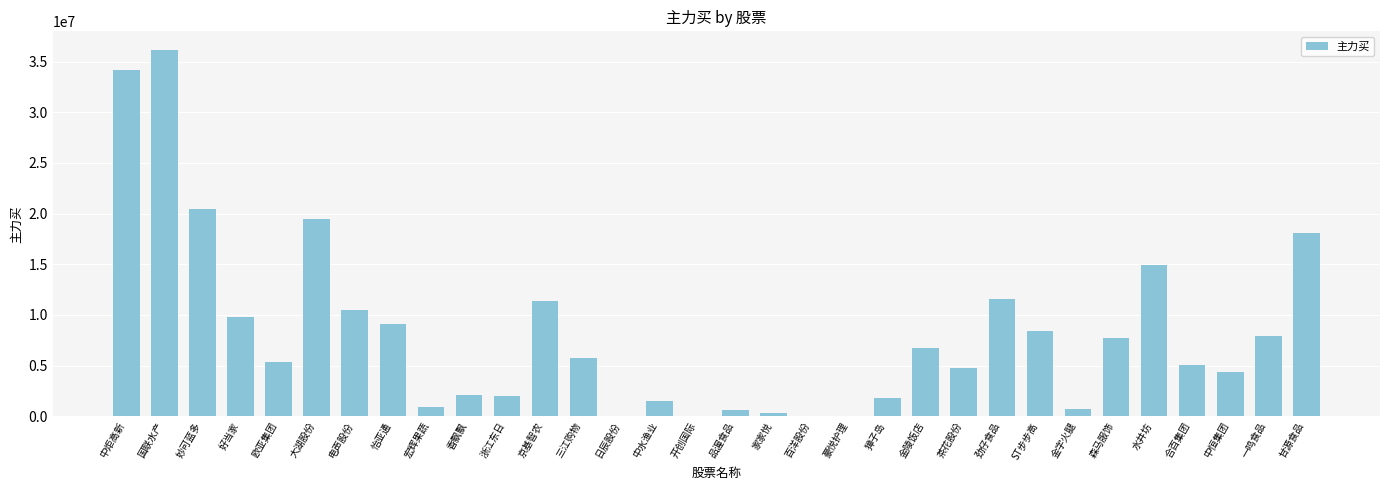

Which label corresponds to the largest value in the chart?

国联水产